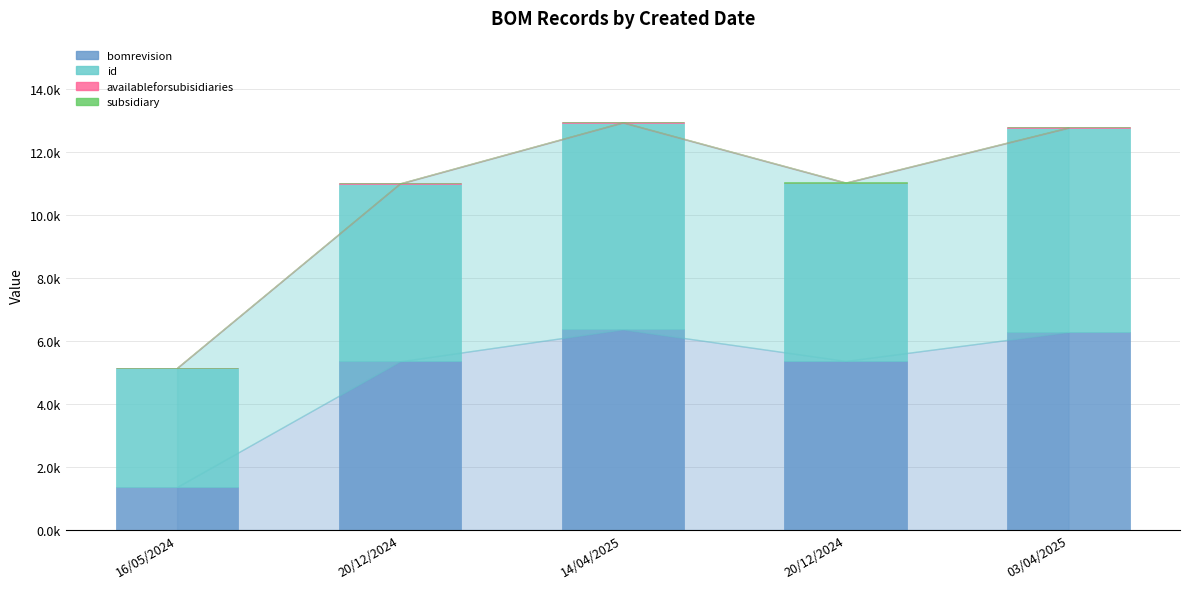

Are the bars grouped side by side (vs. stacked)?

No